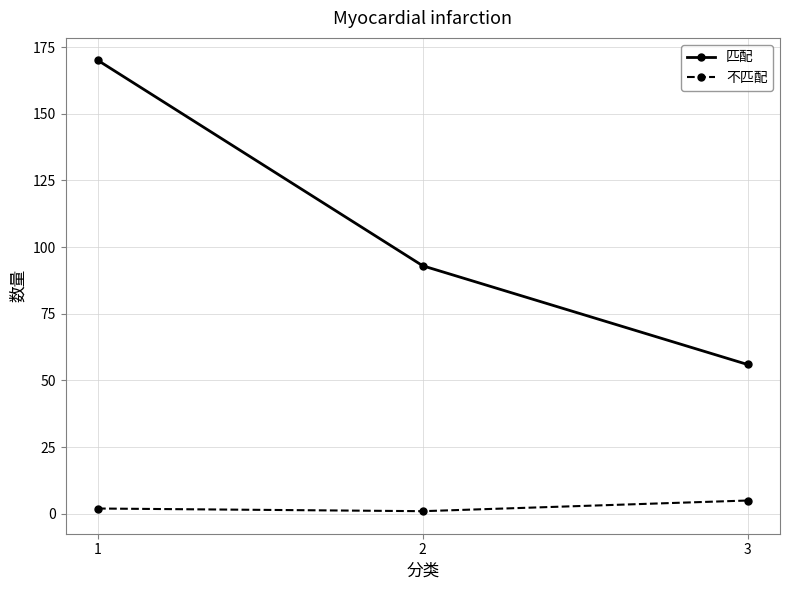

At 3, list the series in order from smallest to largest.

不匹配, 匹配